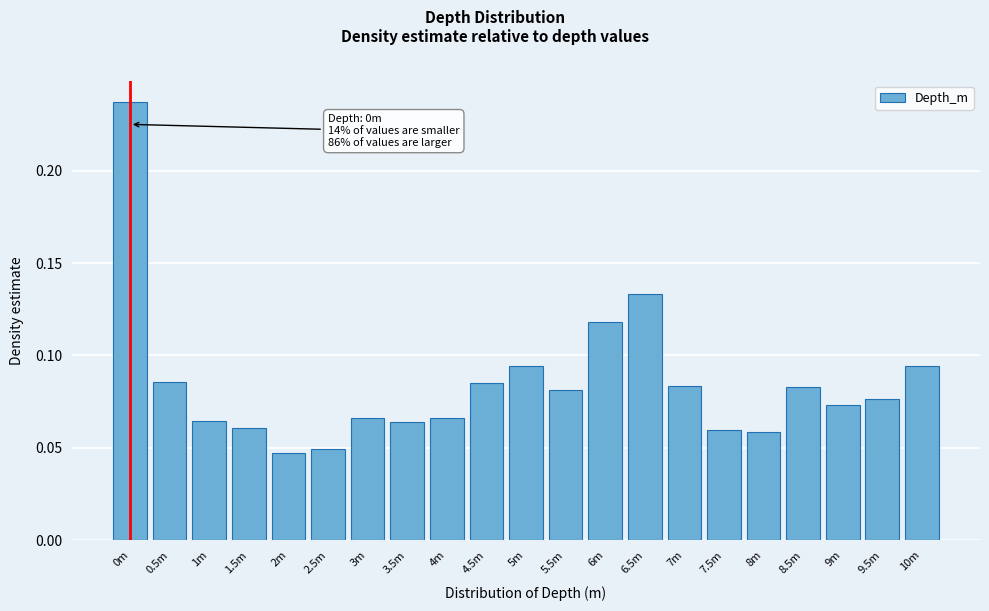

Between 7.5m and 6m, which is larger?

6m